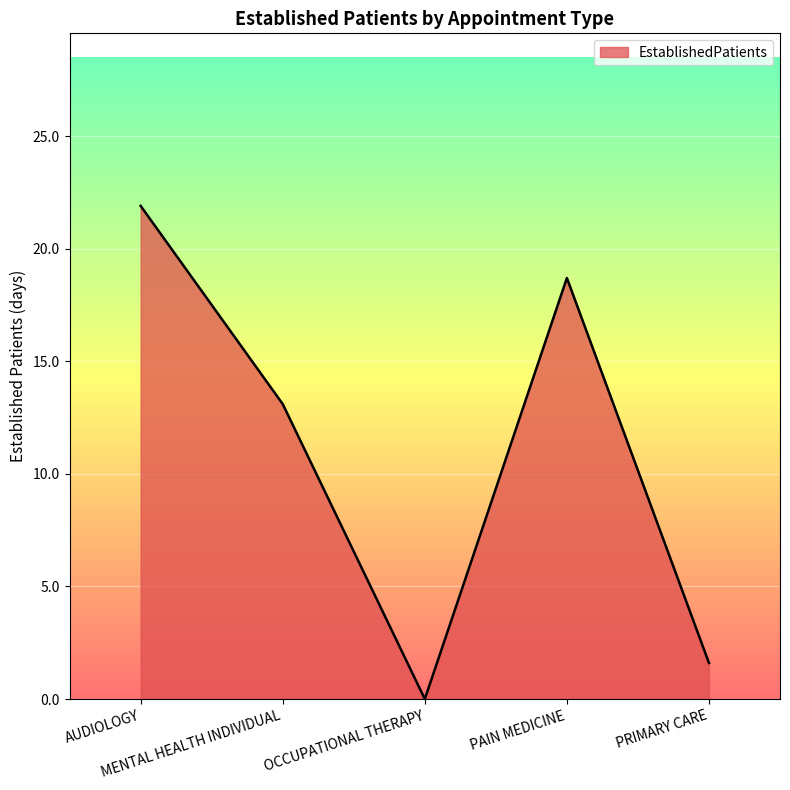

Rank the categories by value from lowest to highest.

OCCUPATIONAL THERAPY, PRIMARY CARE, MENTAL HEALTH INDIVIDUAL, PAIN MEDICINE, AUDIOLOGY